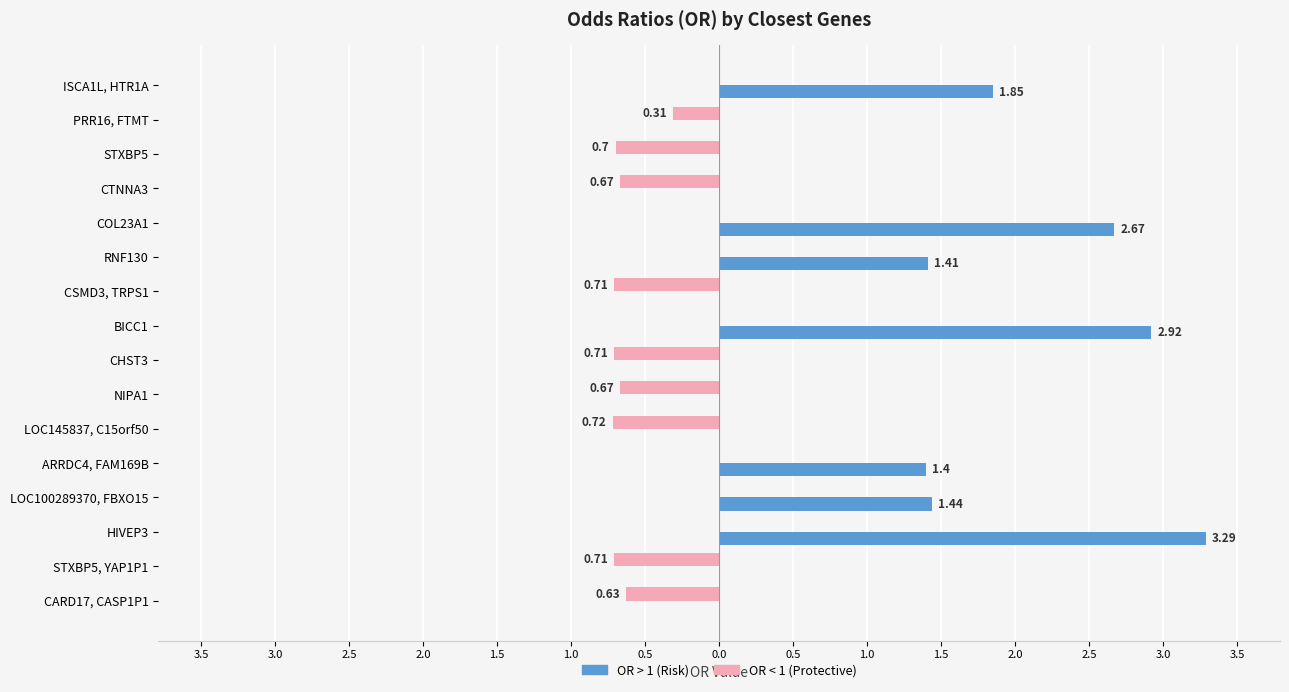

What are all the series names shown in the legend?

OR > 1 (Risk), OR < 1 (Protective)